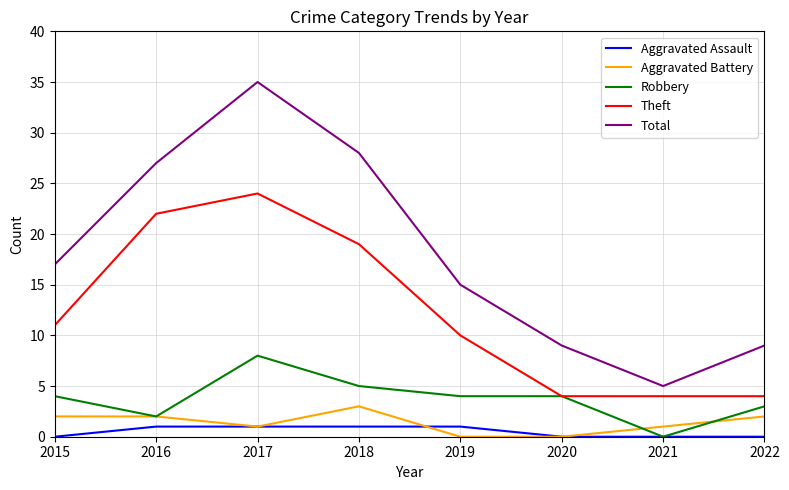

At which category is the sum across all series the highest?

2017